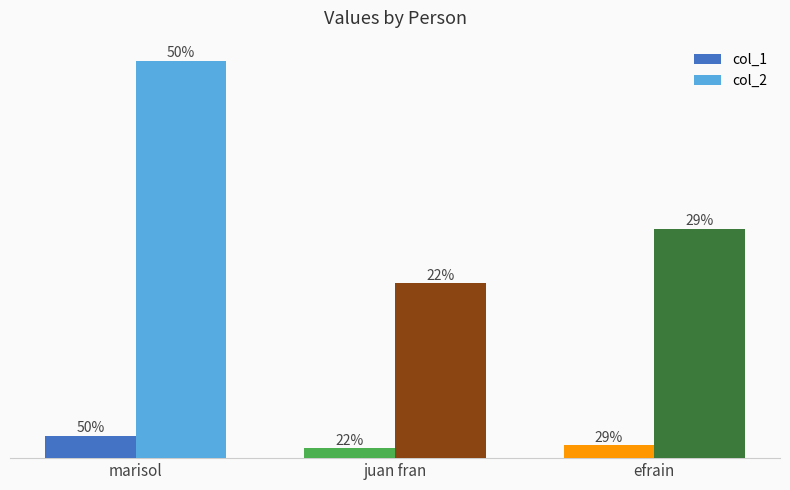

What are all the series names shown in the legend?

col_1, col_2